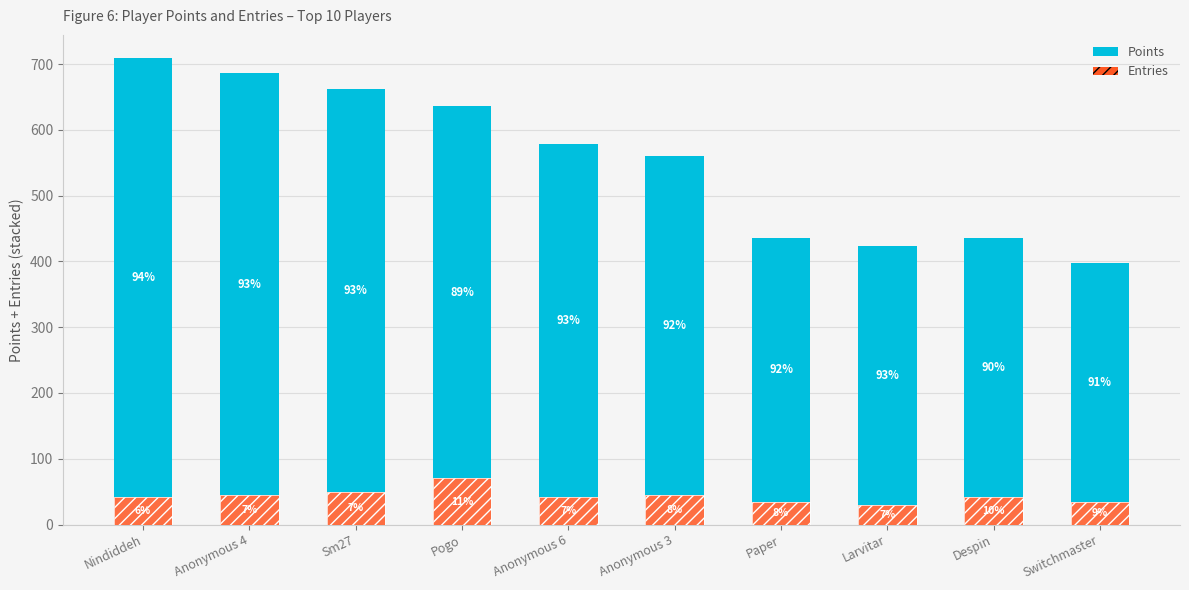

Which series has the largest range (max minus min)?

Points